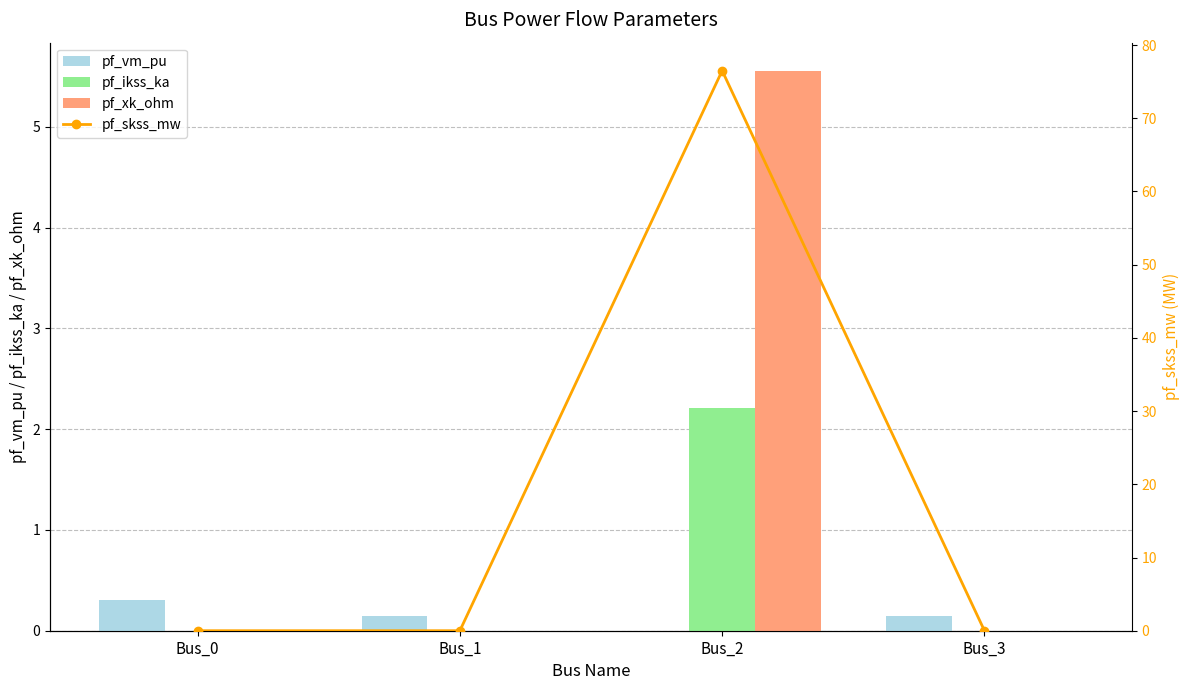

The value of pf_xk_ohm at Bus_1 is 0.0. True or false?

True